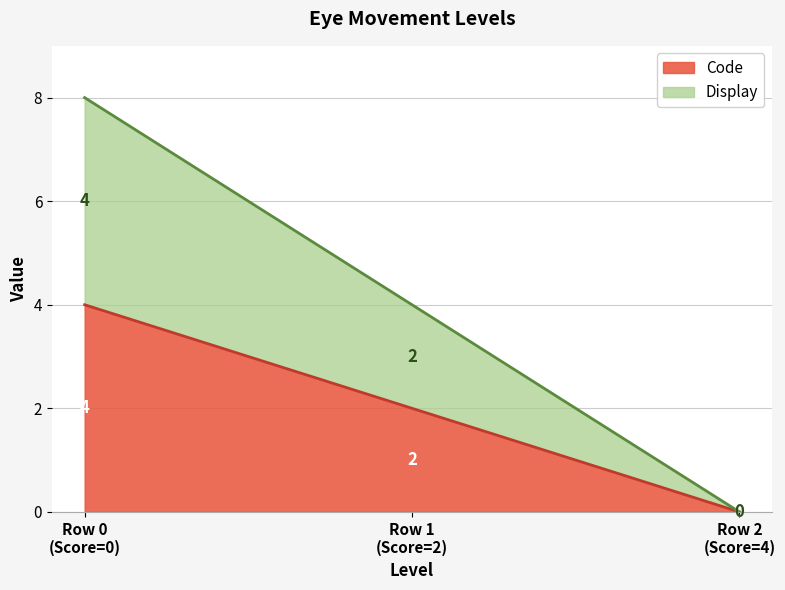

What is the difference between the highest and lowest values at Row 0 (Score=0)?

4